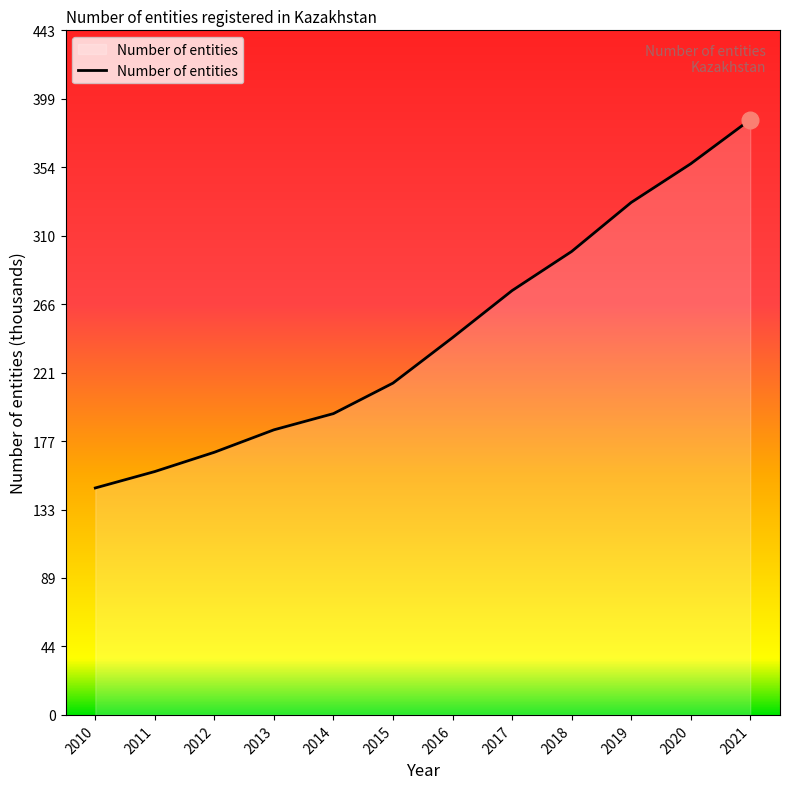

True or false: the data has more than 0 interior local peaks.

False